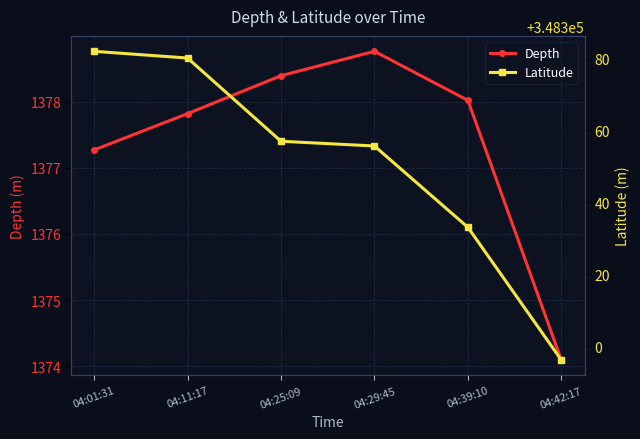

Does the chart display data point markers on the line(s)?

Yes